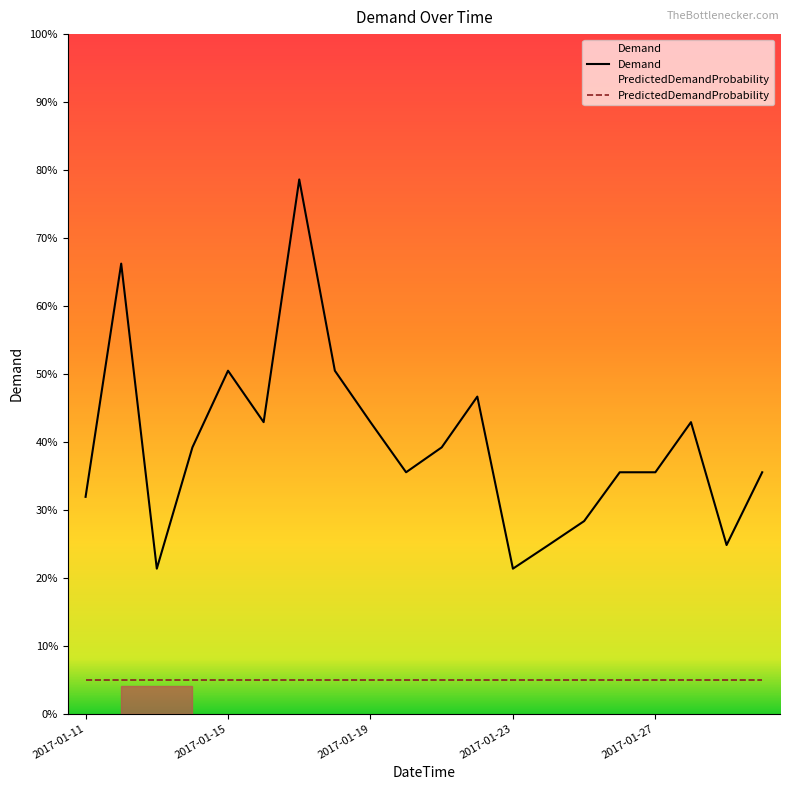

What is the total value across all series at 2017-01-23?

26.3